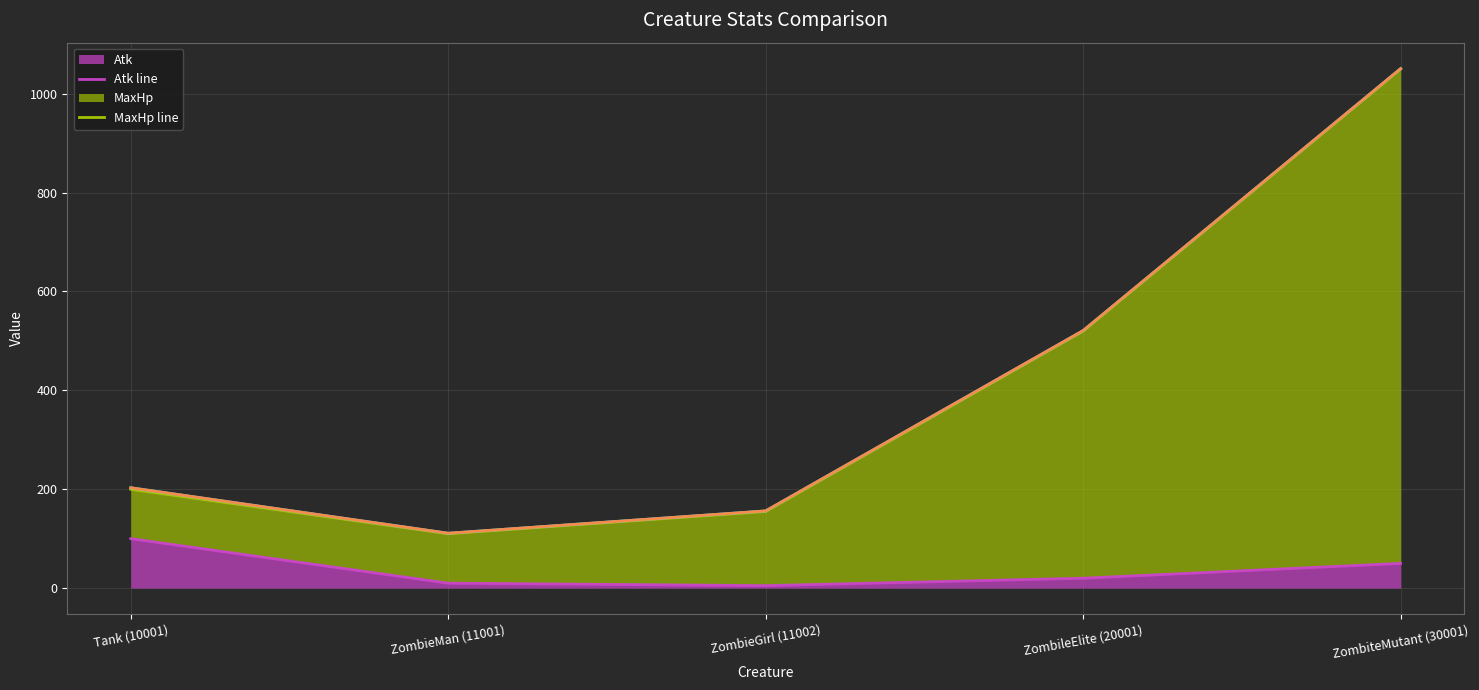

How many data points in MaxHp line are less than 200?

2